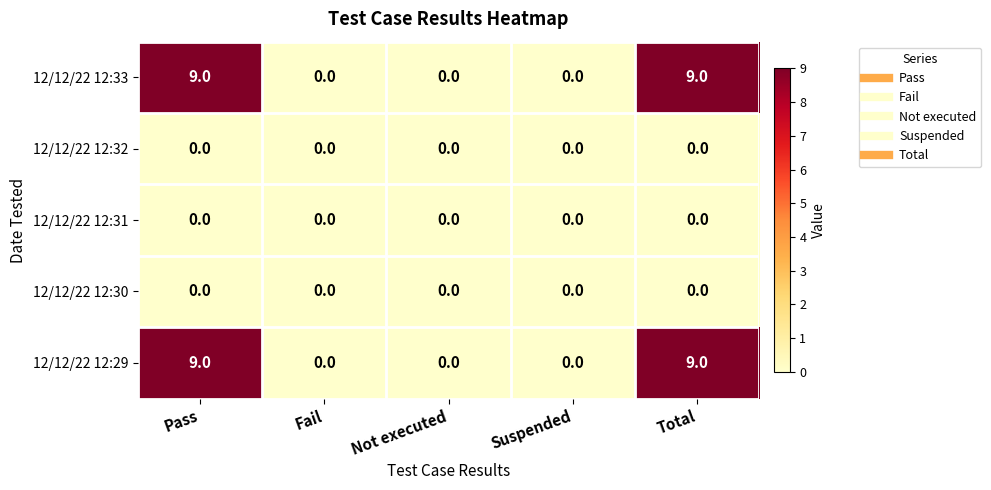

What is the average value of the 12/12/22 12:33 series?

4